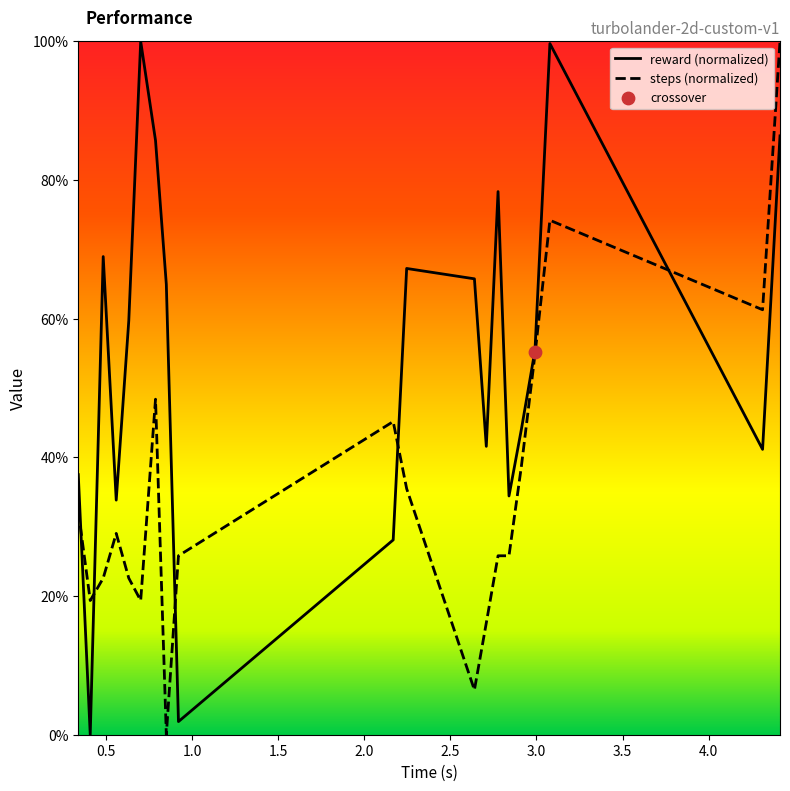

At which category is the sum across all series the highest?

4.414711